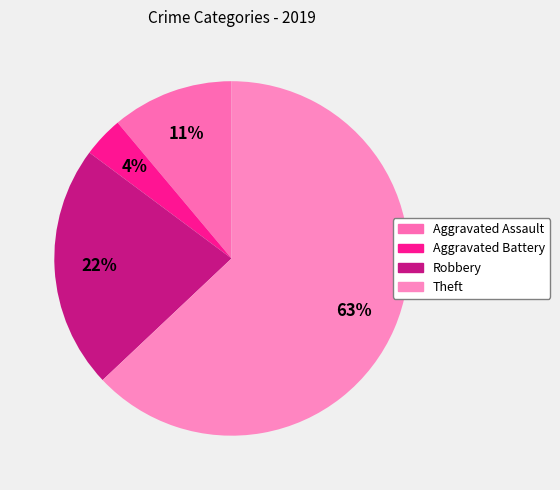

What percentage is the Robbery slice, to the nearest percent?

22%